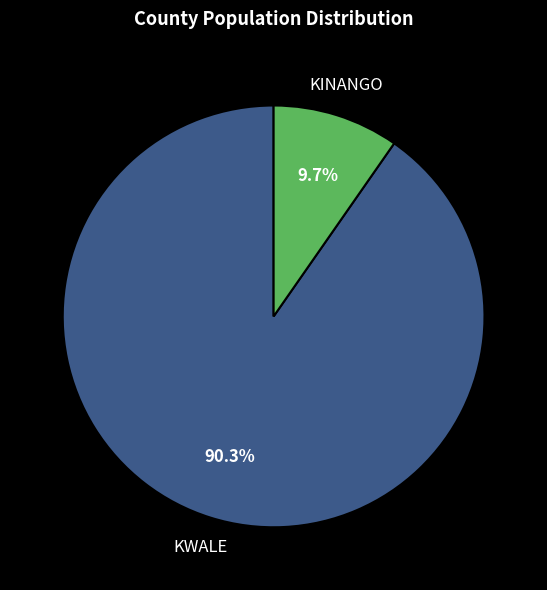

Is there a majority slice in this chart?

Yes